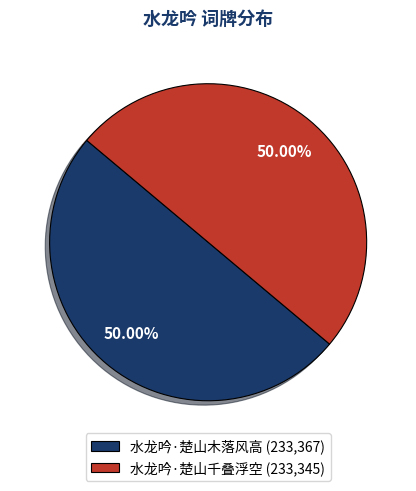

Is it true that 水龙吟·楚山木落风高 is 50% of the pie?

True